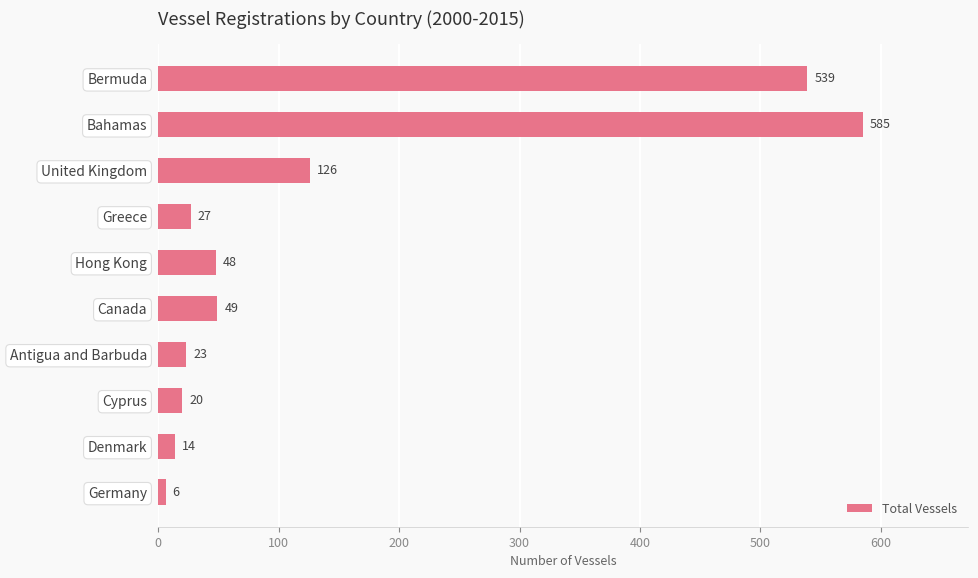

What is the label of the 5th bar from the top?

Hong Kong